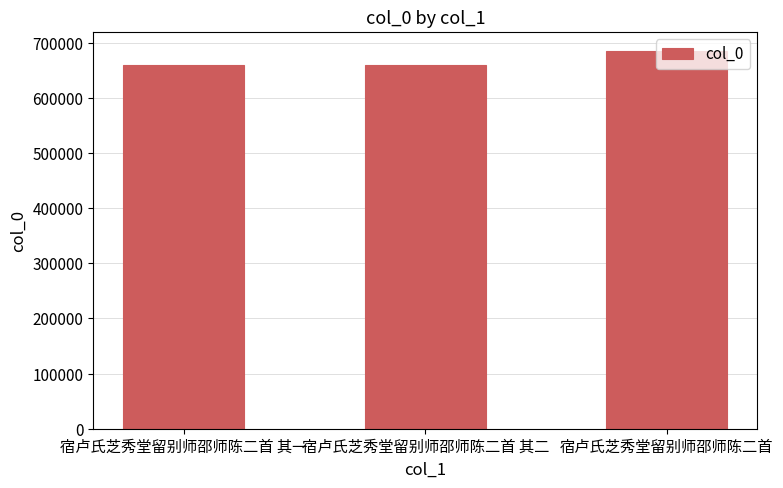

The chart shows a value of 658827 at 宿卢氏芝秀堂留别师邵师陈二首 其一. True or false?

True